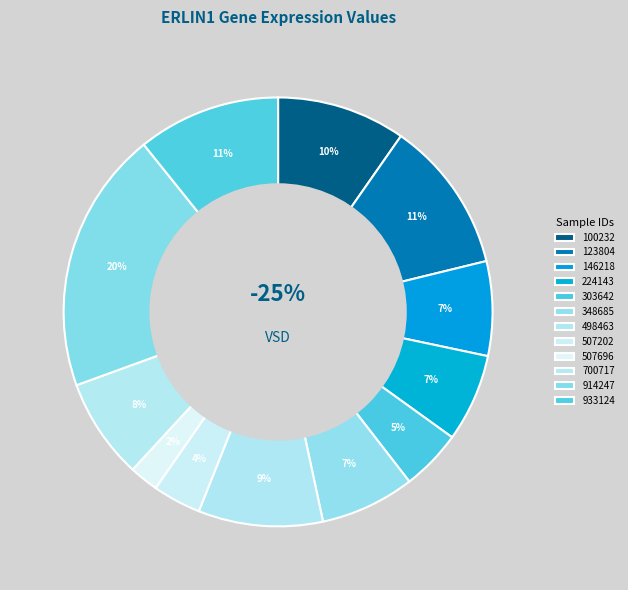

True or false: 914247 accounts for 28% of the total.

False